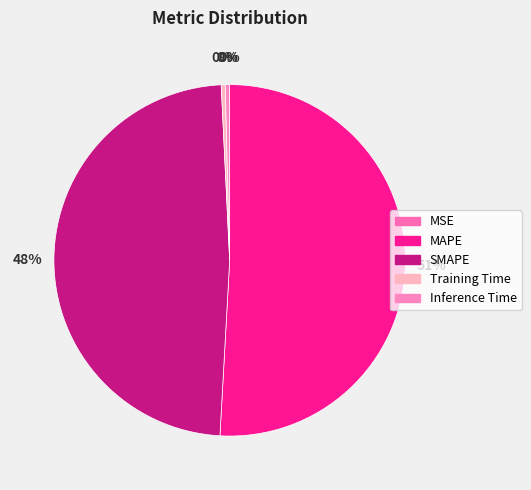

The Training Time slice represents 1% of the pie. True or false?

False